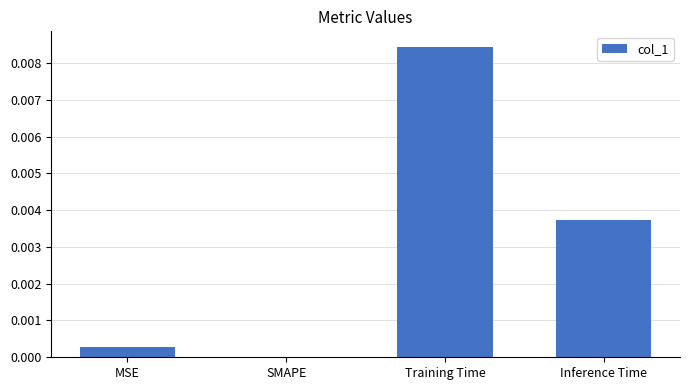

Which has a higher value, MSE or Inference Time?

Inference Time